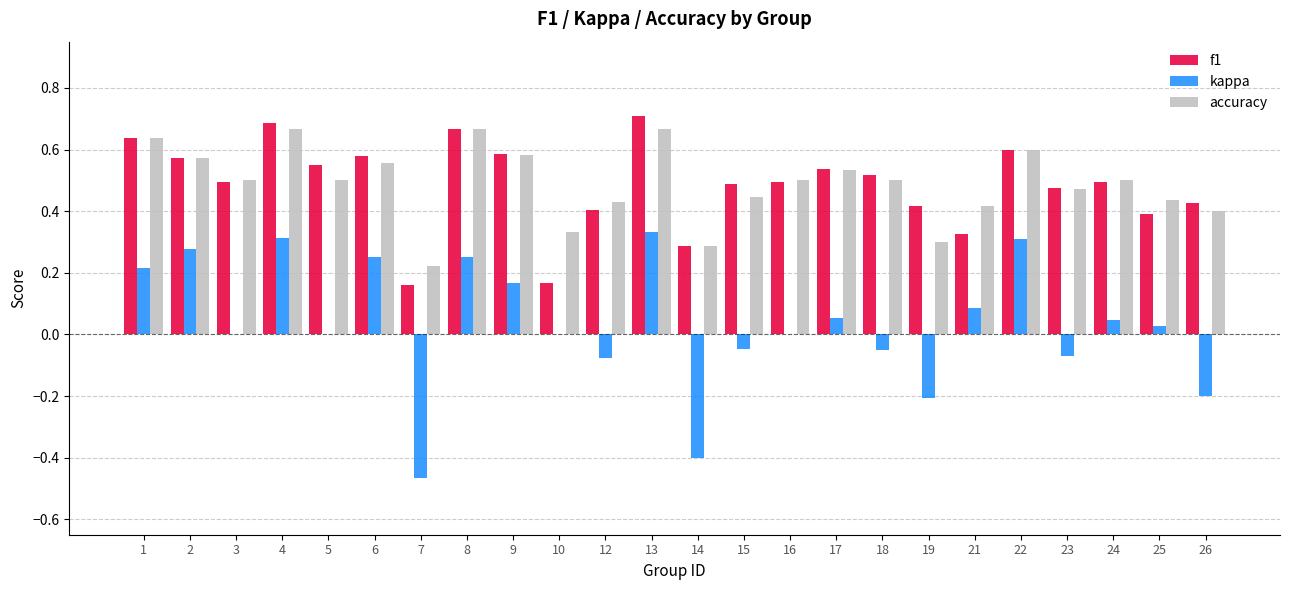

What is the sum of all accuracy values?

11.7